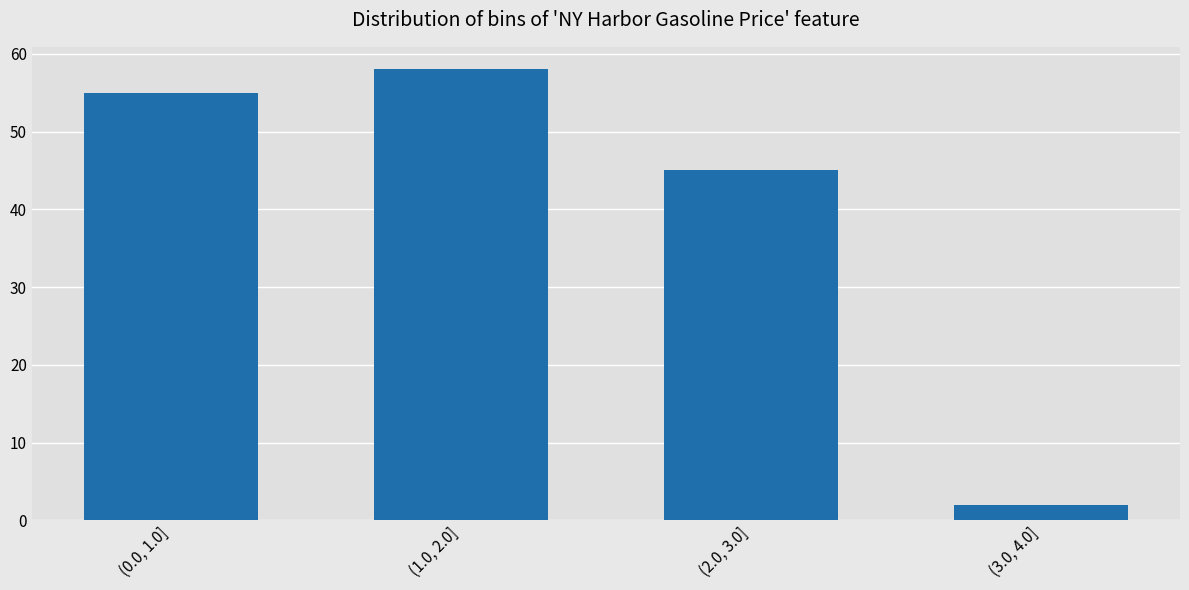

Reading left to right, transcribe all the data shown in this chart.

55	58	45	2